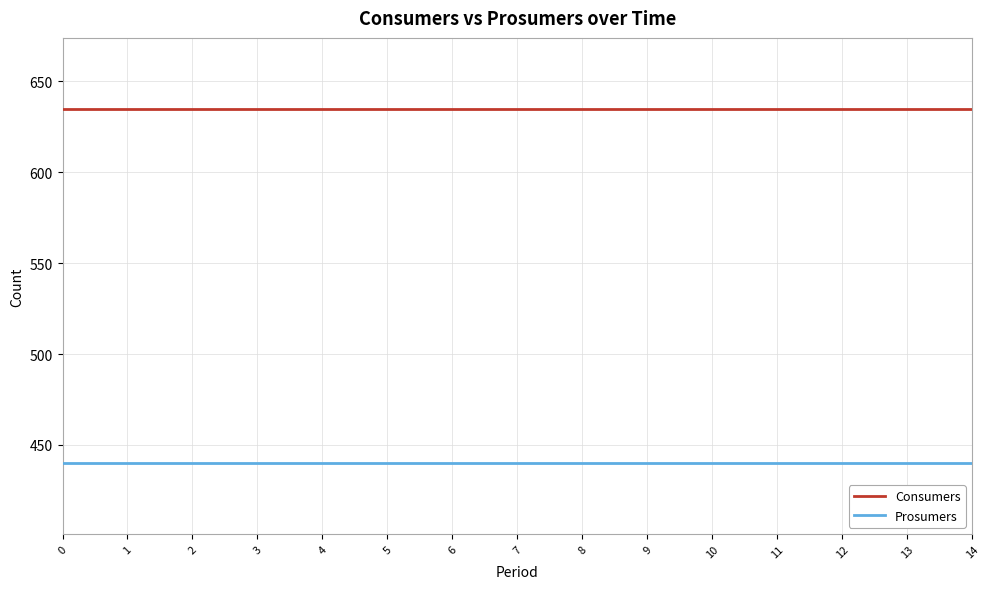

At 4, list the series in order from smallest to largest.

Prosumers, Consumers